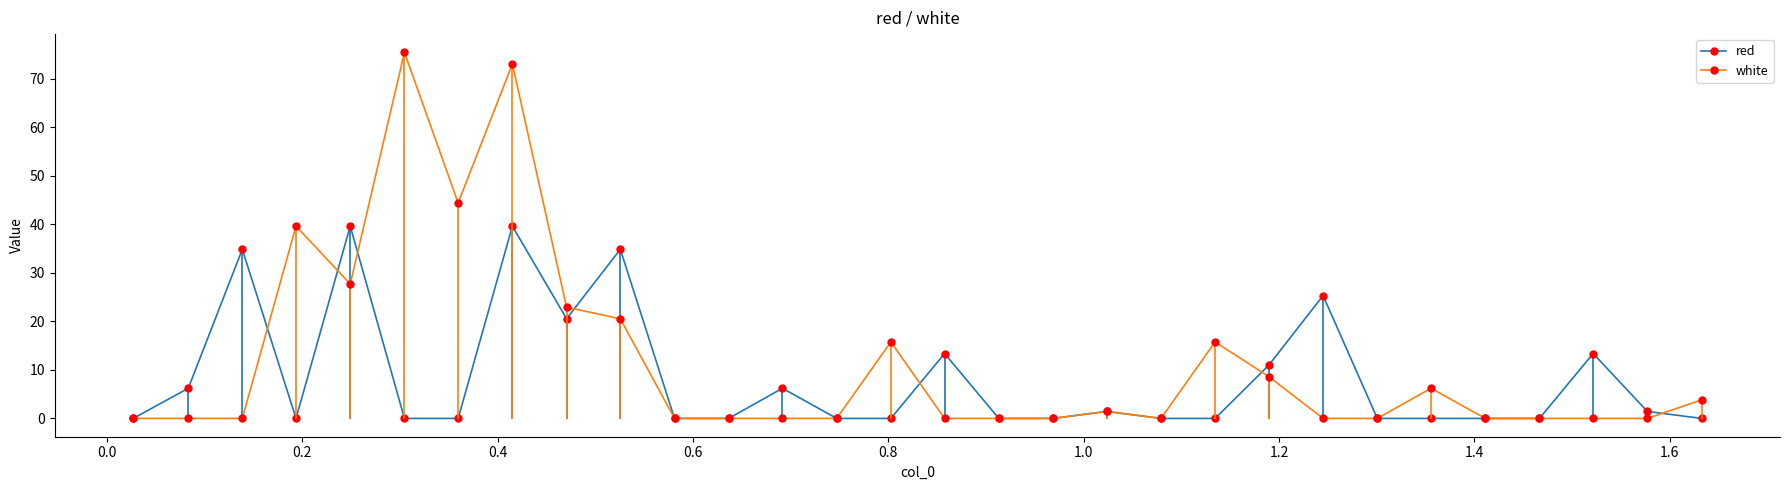

True or false: white has more than 2 points higher than both neighbors.

True